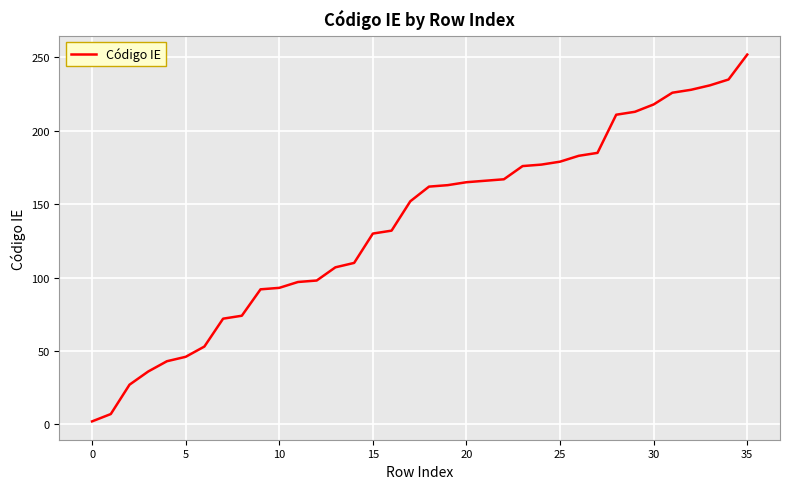

What is the difference between the maximum and minimum values?

250